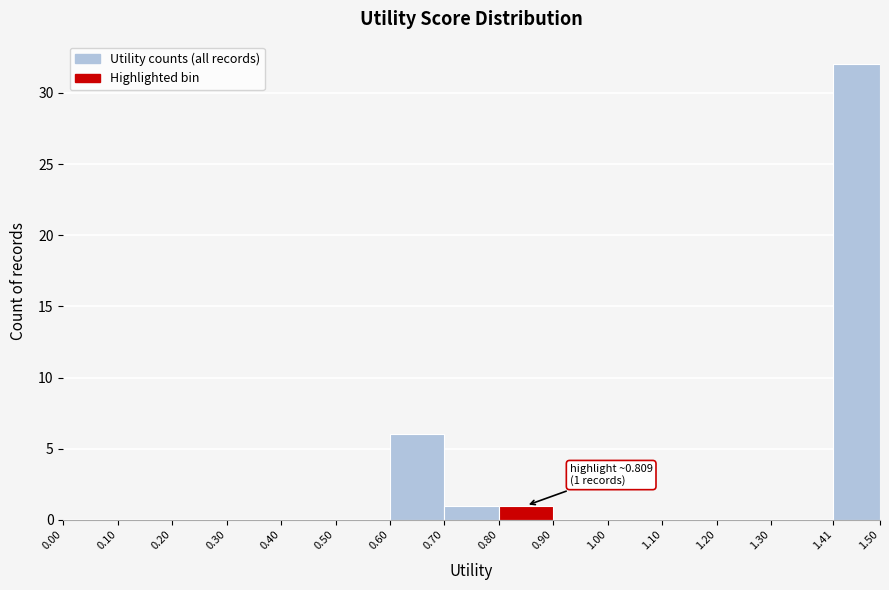

Which range on the x-axis has the tallest bar?

1.41 to 1.50